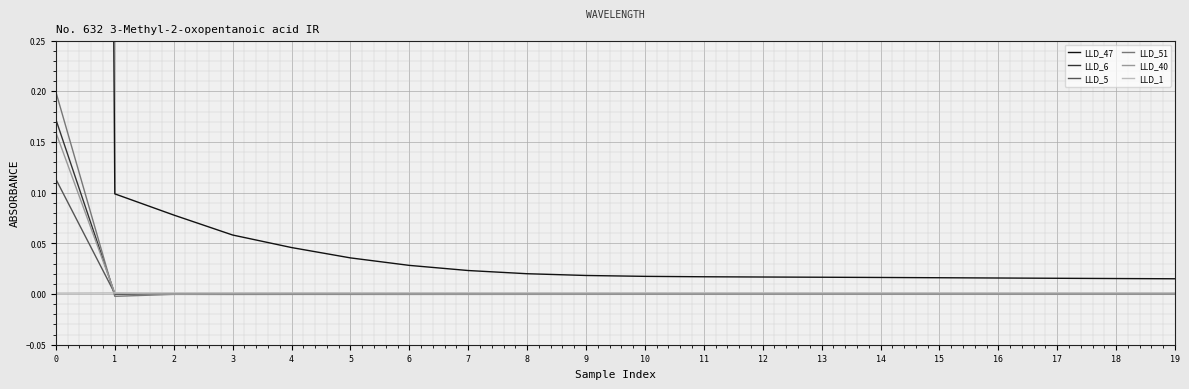

The value of LLD_40 at 4 is 0.0. True or false?

True